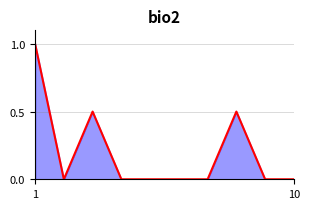

What is the difference between the maximum and minimum values?

1.0